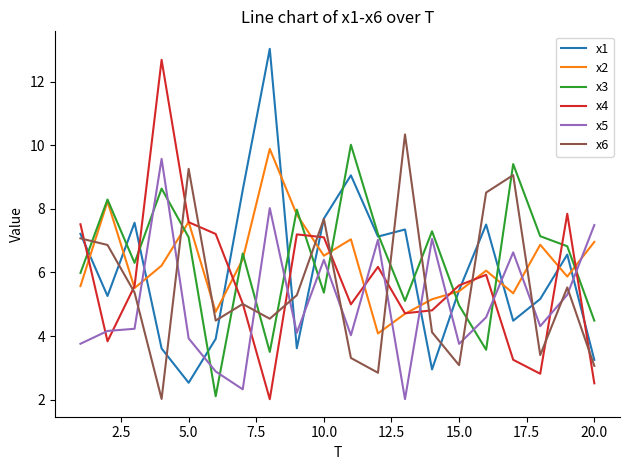

True or false: x5 and x6 cross at least once.

True